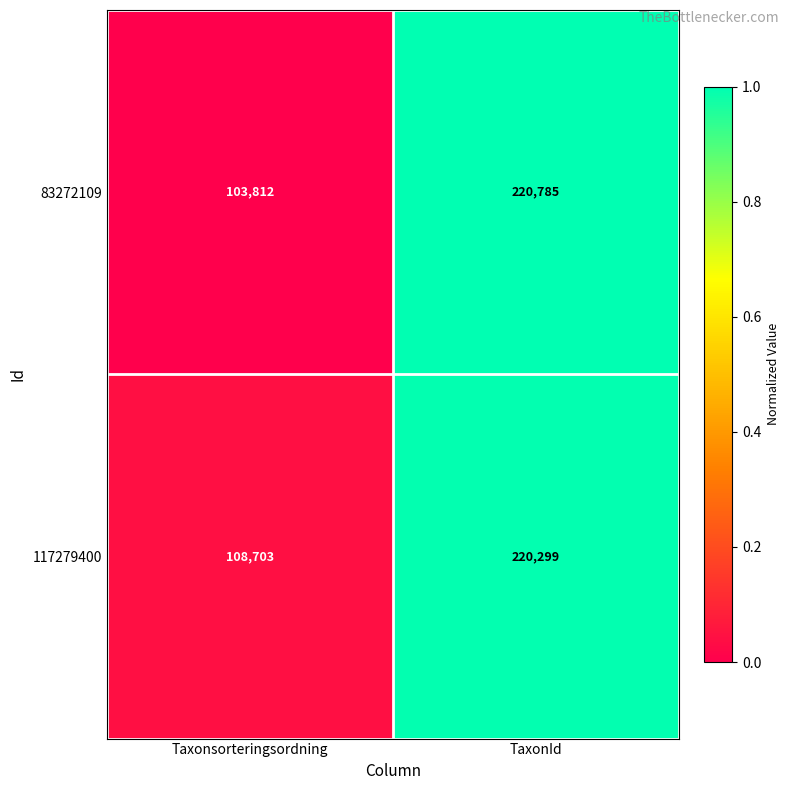

The value of 83272109 at Taxonsorteringsordning is 36359. True or false?

False